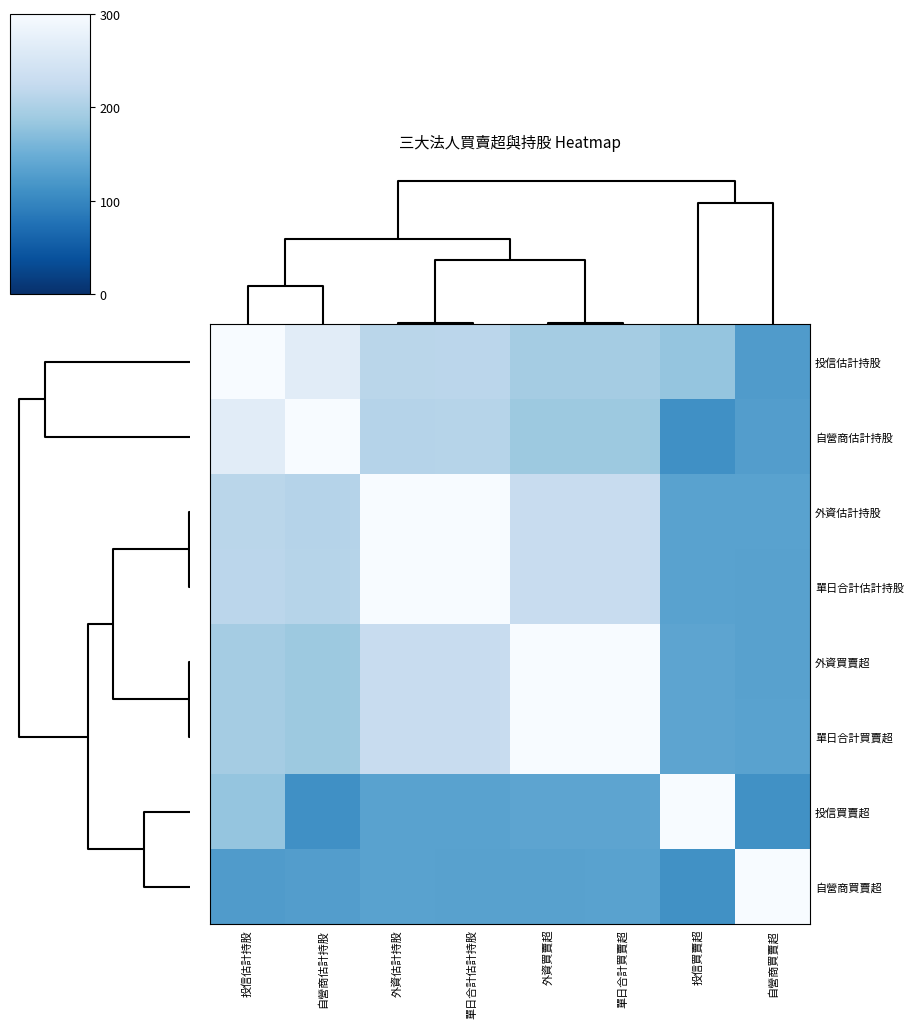

Reading left to right, extract all data points from this chart.

投信估計持股: 投信估計持股=300.0	自營商估計持股=266.4	外資估計持股=214.0	單日合計估計持股=215.1	外資買賣超=194.3	單日合計買賣超=194.2	投信買賣超=181.1	自營商買賣超=125.6
自營商估計持股: 投信估計持股=266.4	自營商估計持股=300.0	外資估計持股=209.3	單日合計估計持股=210.6	外資買賣超=186.8	單日合計買賣超=186.5	投信買賣超=110.9	自營商買賣超=128.2
外資估計持股: 投信估計持股=214.0	自營商估計持股=209.3	外資估計持股=300.0	單日合計估計持股=300.0	外資買賣超=229.1	單日合計買賣超=229.0	投信買賣超=133.9	自營商買賣超=133.6
單日合計估計持股: 投信估計持股=215.1	自營商估計持股=210.6	外資估計持股=300.0	單日合計估計持股=300.0	外資買賣超=229.2	單日合計買賣超=229.1	投信買賣超=133.7	自營商買賣超=133.5
外資買賣超: 投信估計持股=194.3	自營商估計持股=186.8	外資估計持股=229.1	單日合計估計持股=229.2	外資買賣超=300.0	單日合計買賣超=300.0	投信買賣超=137.8	自營商買賣超=132.6
單日合計買賣超: 投信估計持股=194.2	自營商估計持股=186.5	外資估計持股=229.0	單日合計估計持股=229.1	外資買賣超=300.0	單日合計買賣超=300.0	投信買賣超=137.7	自營商買賣超=134.4
投信買賣超: 投信估計持股=181.1	自營商估計持股=110.9	外資估計持股=133.9	單日合計估計持股=133.7	外資買賣超=137.8	單日合計買賣超=137.7	投信買賣超=300.0	自營商買賣超=111.6
自營商買賣超: 投信估計持股=125.6	自營商估計持股=128.2	外資估計持股=133.6	單日合計估計持股=133.5	外資買賣超=132.6	單日合計買賣超=134.4	投信買賣超=111.6	自營商買賣超=300.0